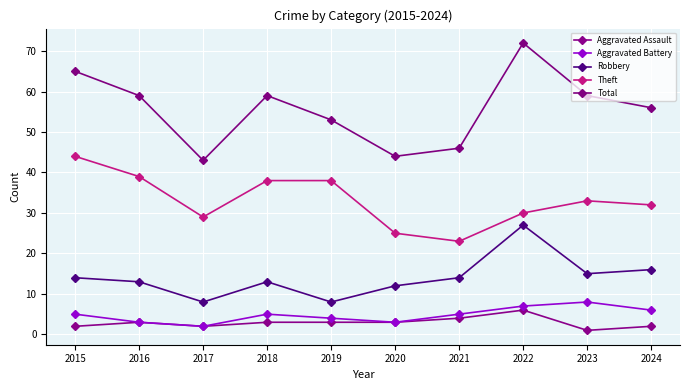

True or false: Theft and Aggravated Assault intersect in this chart.

False